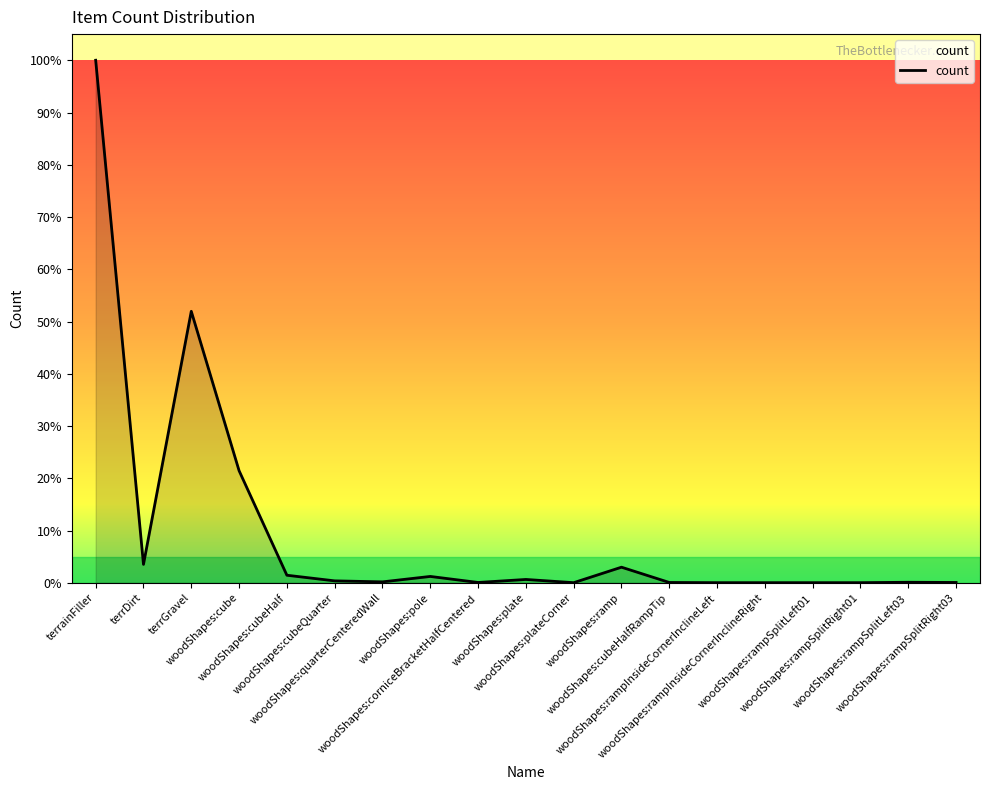

Does the chart have visible grid lines?

No